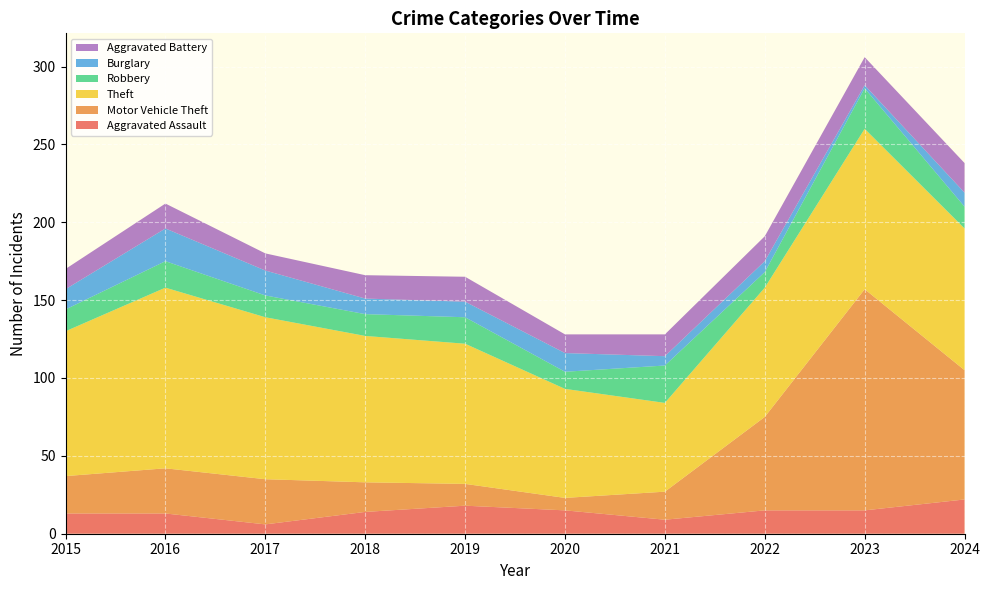

Reading left to right, transcribe all the data shown in this chart.

Aggravated Assault: 13	13	6	14	18	15	9	15	15	22
Motor Vehicle Theft: 24	29	29	19	14	8	18	60	142	83
Theft: 93	116	104	94	90	70	57	83	103	91
Robbery: 14	17	14	14	17	11	24	10	26	14
Burglary: 13	21	16	10	10	12	6	7	2	9
Aggravated Battery: 13	16	11	15	16	12	14	16	18	19